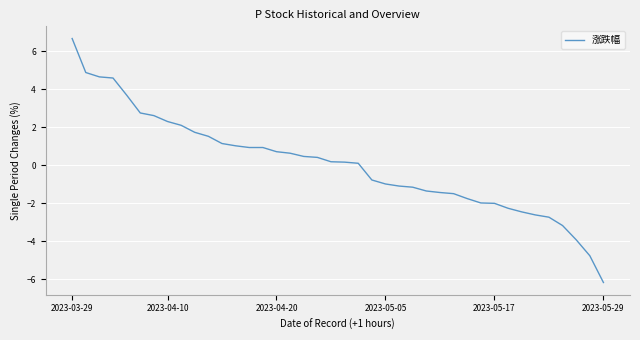

What is the sum of all values?

2.3